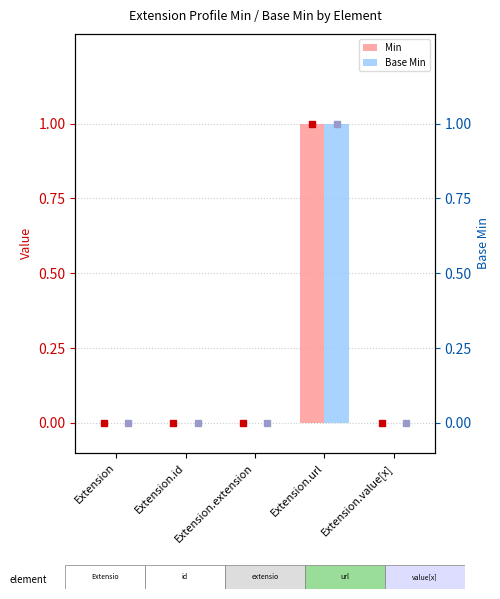

The Base Min series shows 0 at Extension. True or false?

True